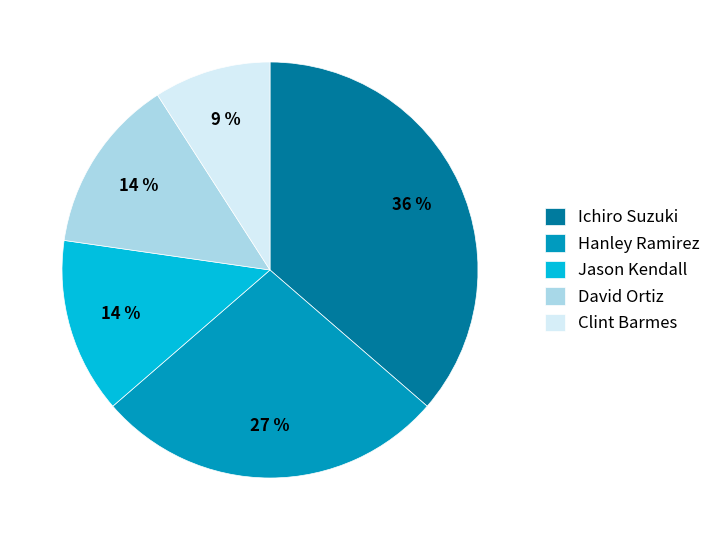

What is the smallest slice in the pie chart?

Clint Barmes